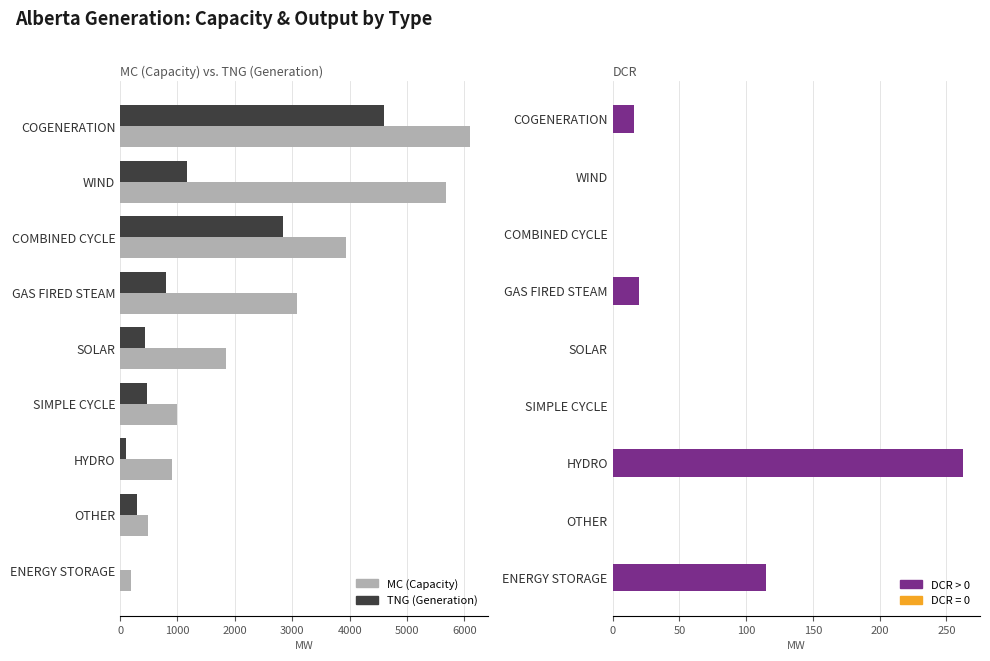

What is the greatest value displayed?

6097